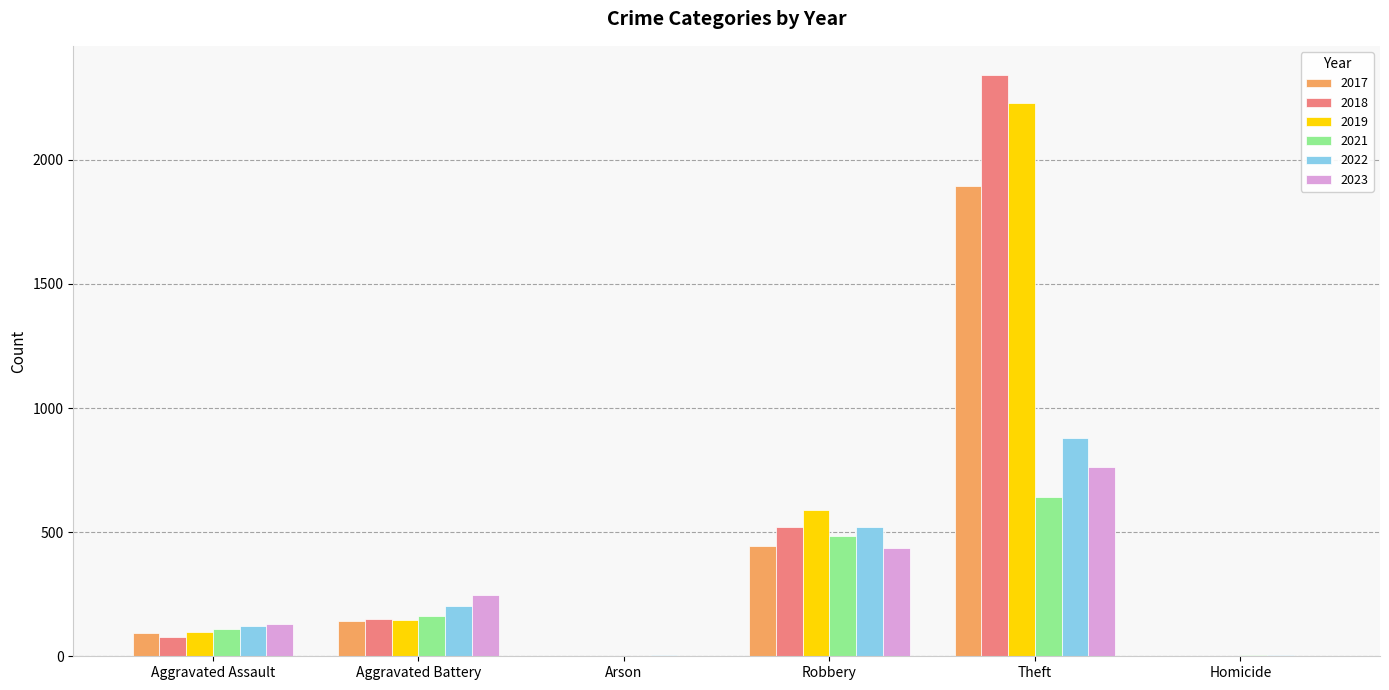

What is the approximate value of 2021 at Theft?

642